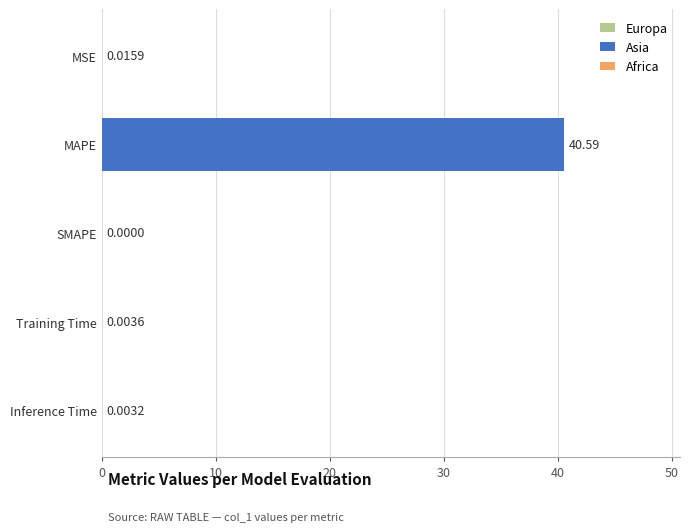

What is the sum of all values?

40.6